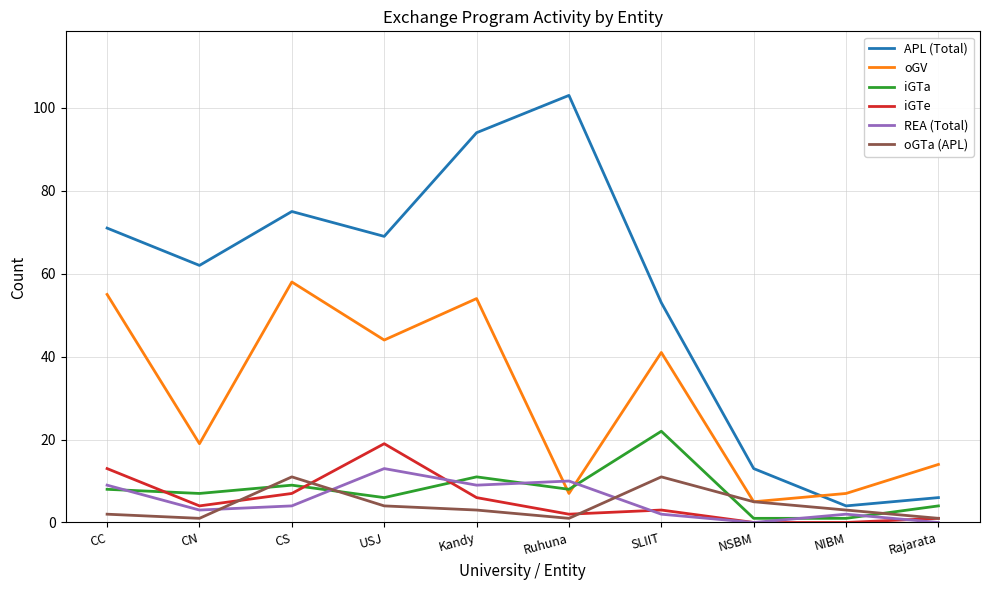

What value does the APL (Total) series have at NIBM?

4